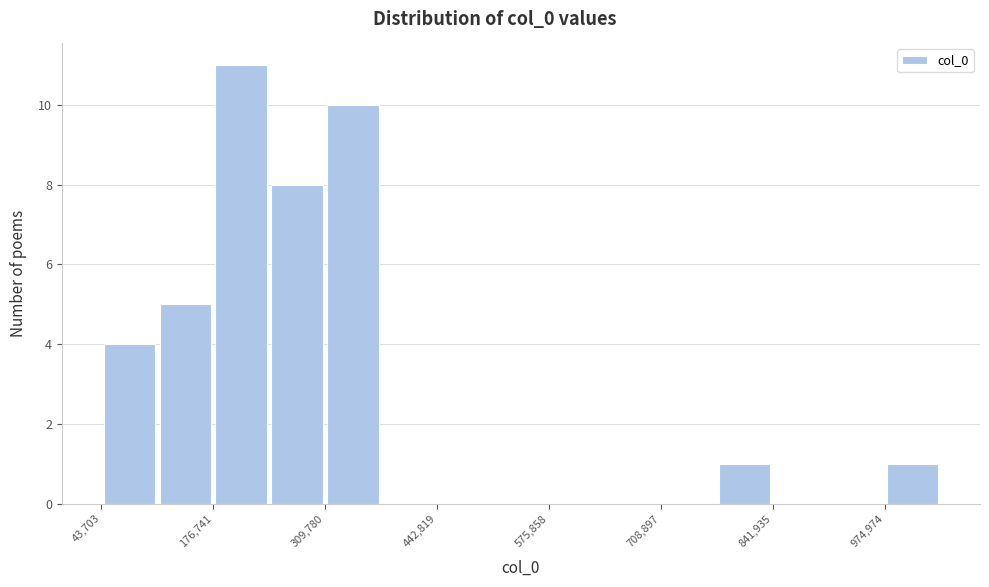

Around what value on the x-axis is the tallest bar? Give the approximate position of its centre, as read against the axis.

220000